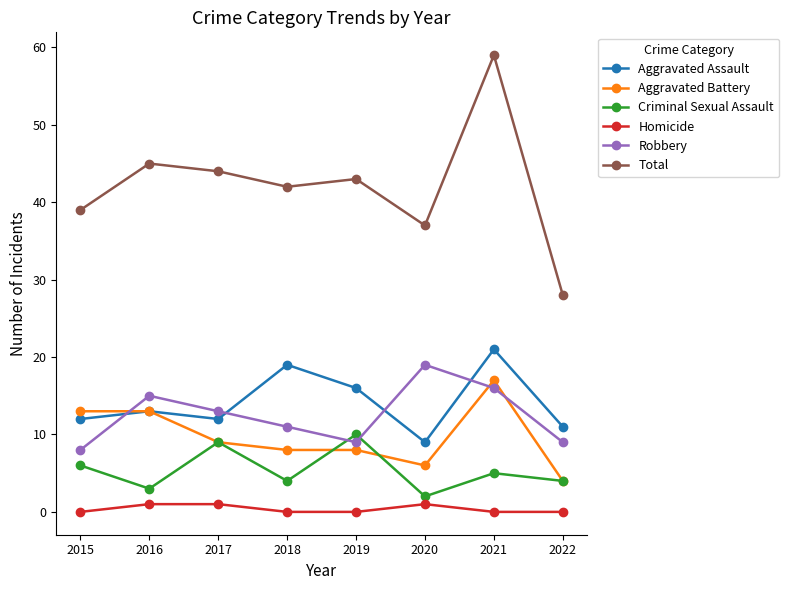

Where is the first local minimum for Total?

2018